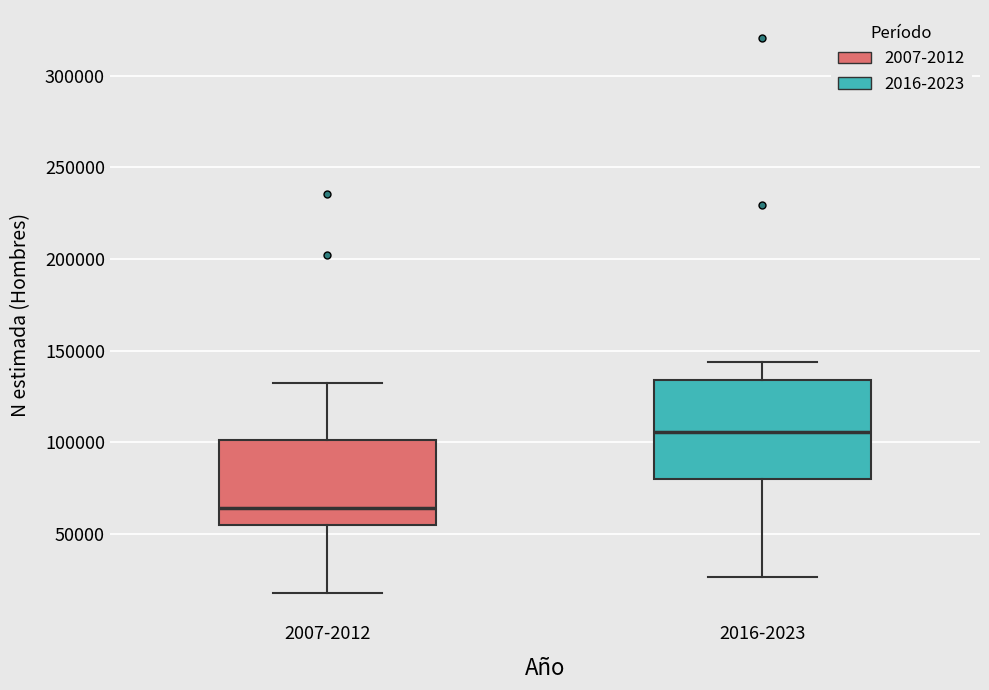

Where does the median line of the box for 2016-2023 sit on the y-axis? The values are not printed on the chart, so give them approximately, as read against the axis.

105000